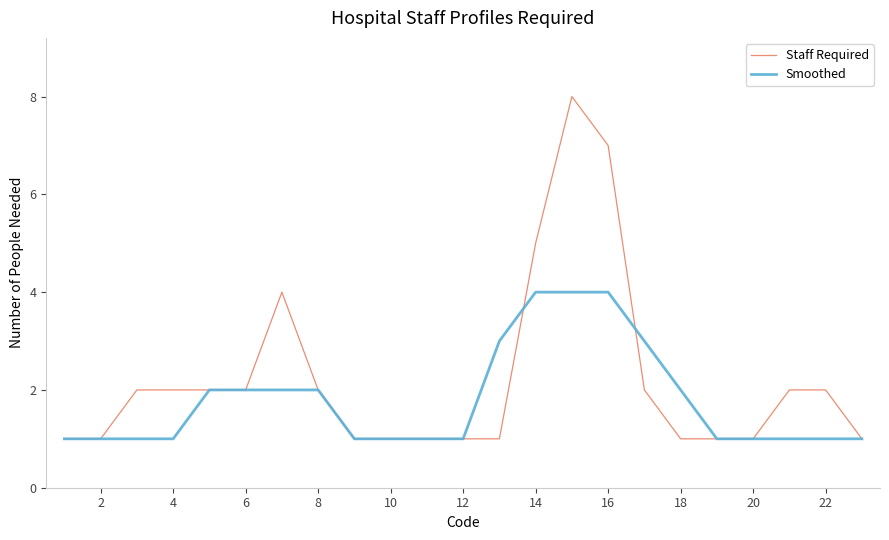

What is the highest value of the Staff Required series?

8